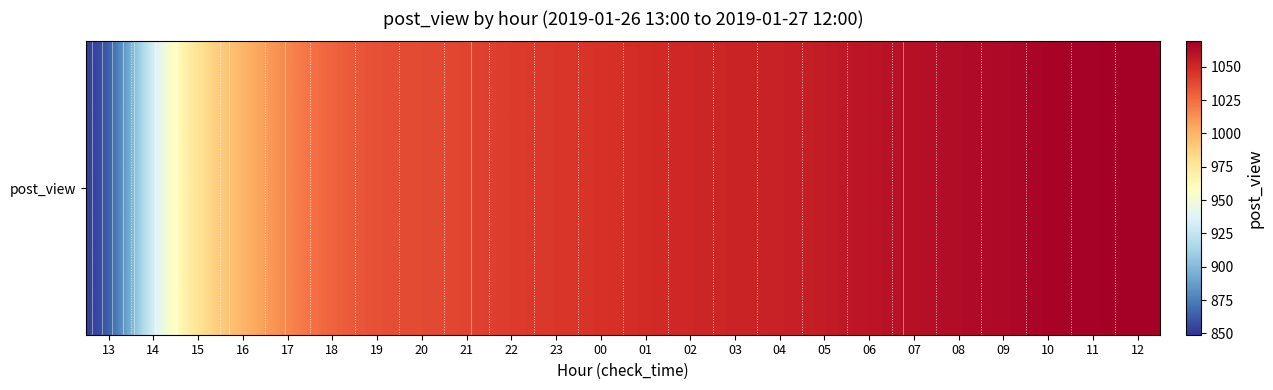

What is the change in value from 21 to 04?

+14